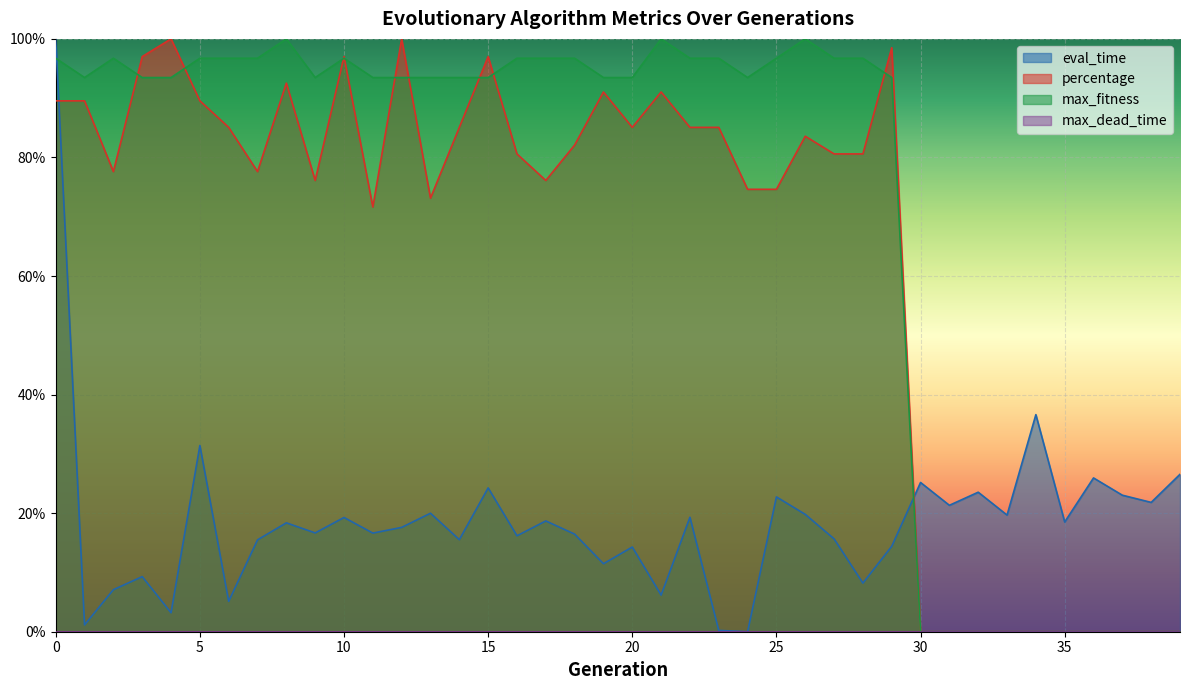

Is it true that max_fitness equals 1.0 at 0?

True